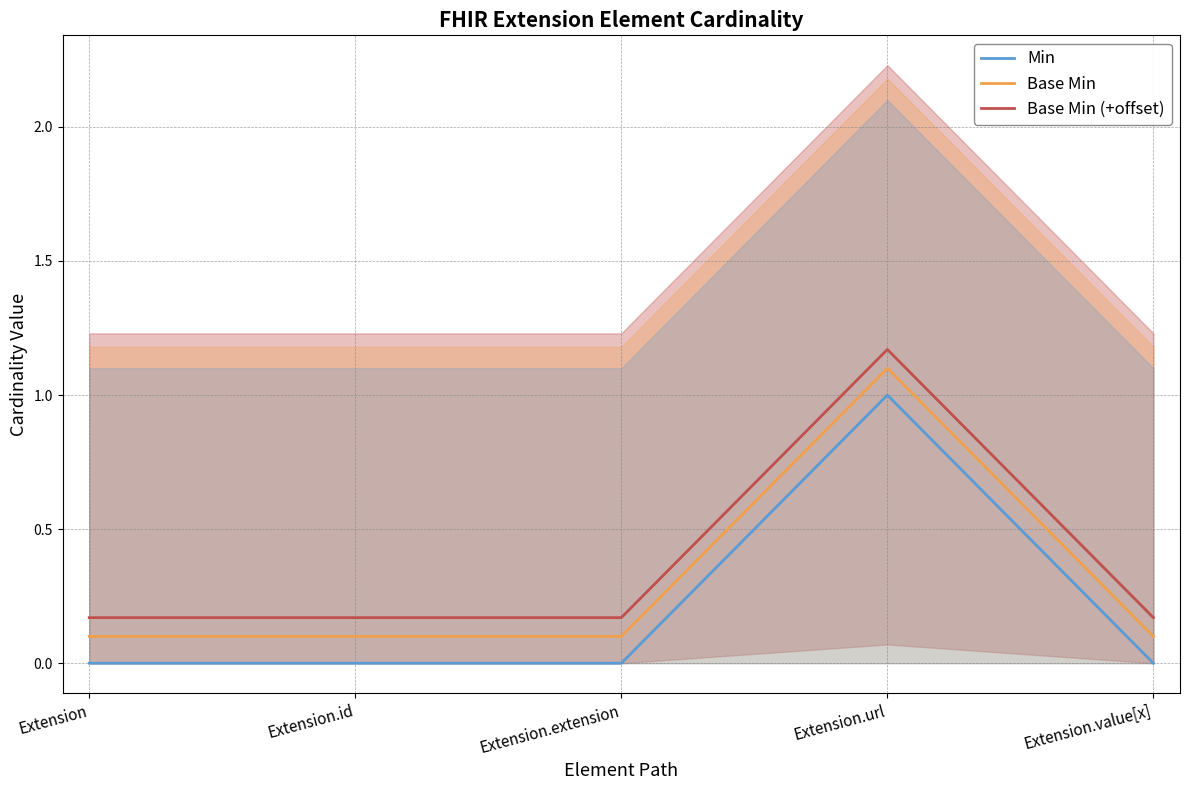

What is the highest value of the Min series?

1.0